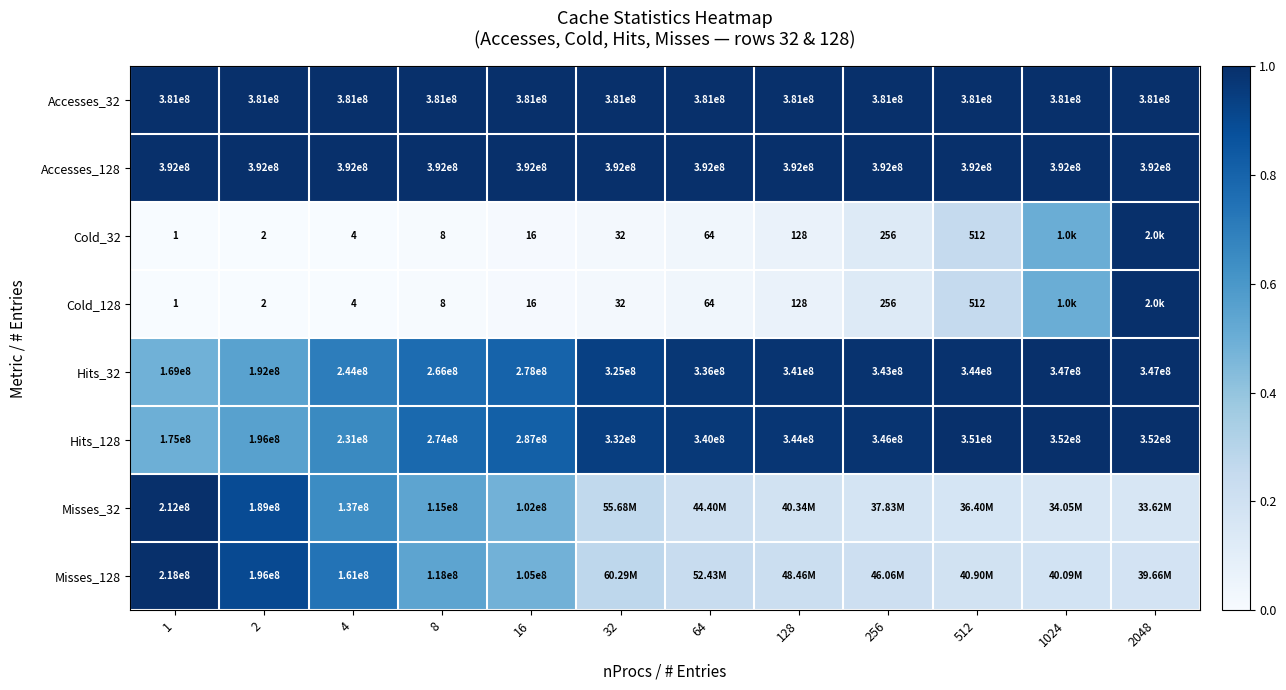

How many data points in Hits_32 are less than 336000000?

6